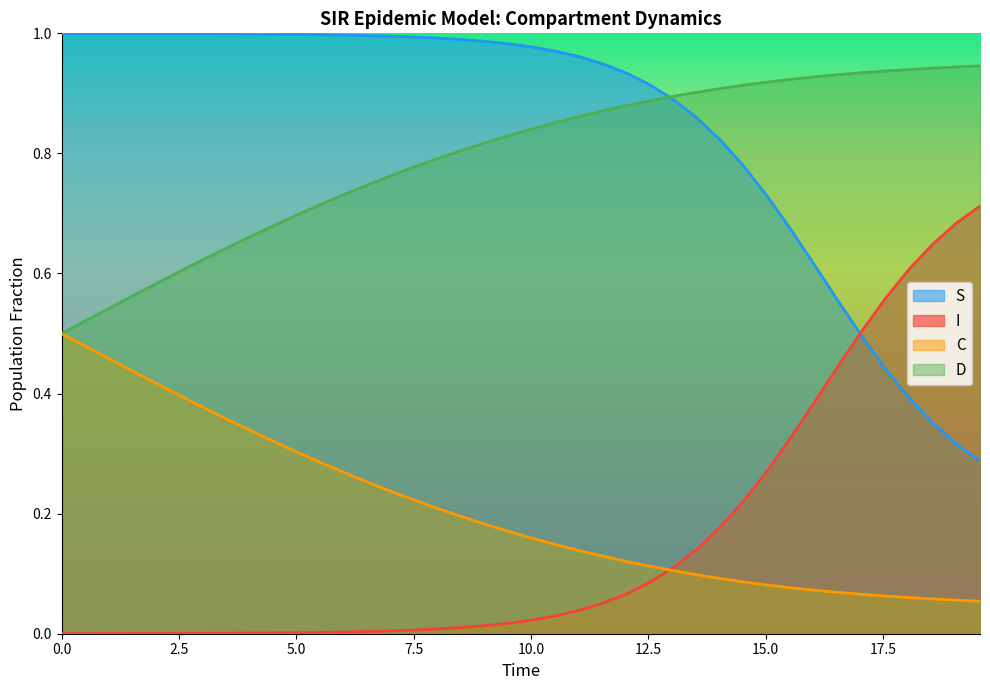

List the series in order of their peak value, highest first.

S, D, I, C